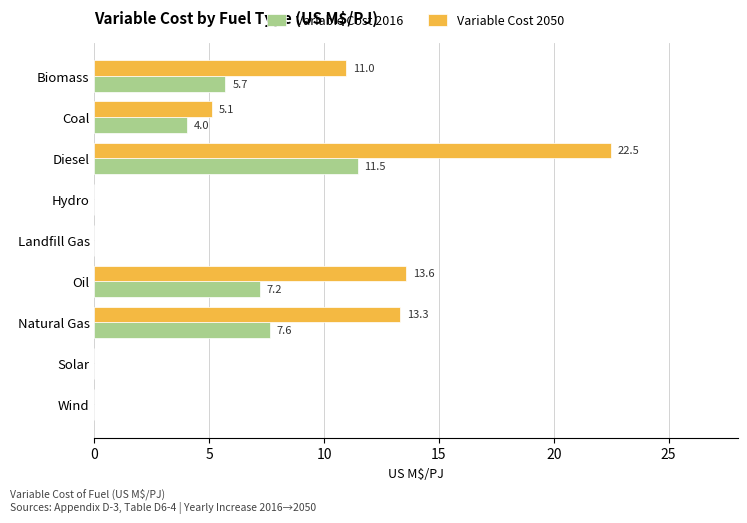

Count the number of categories in the chart.

9